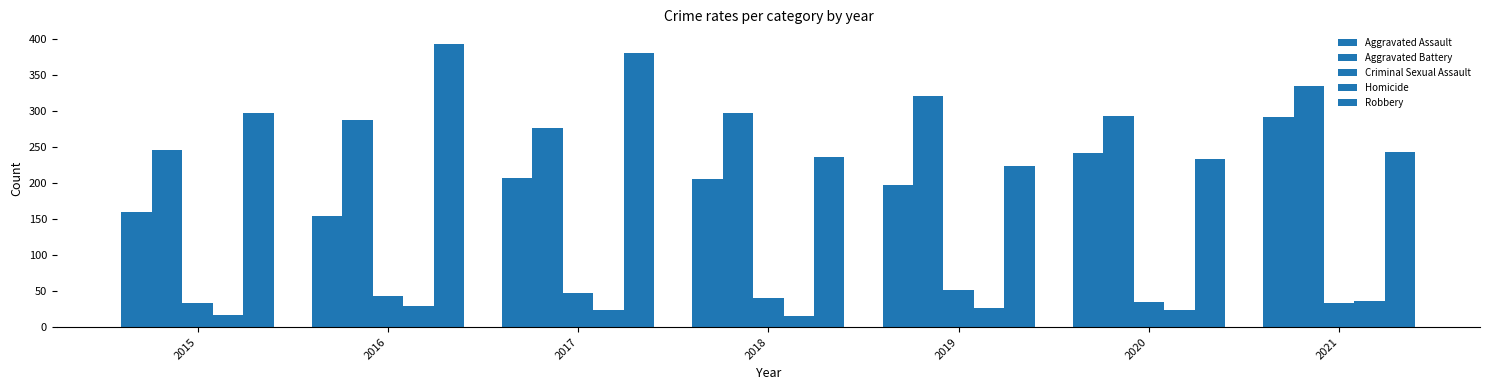

The value of Aggravated Battery at 2018 is 297. True or false?

True